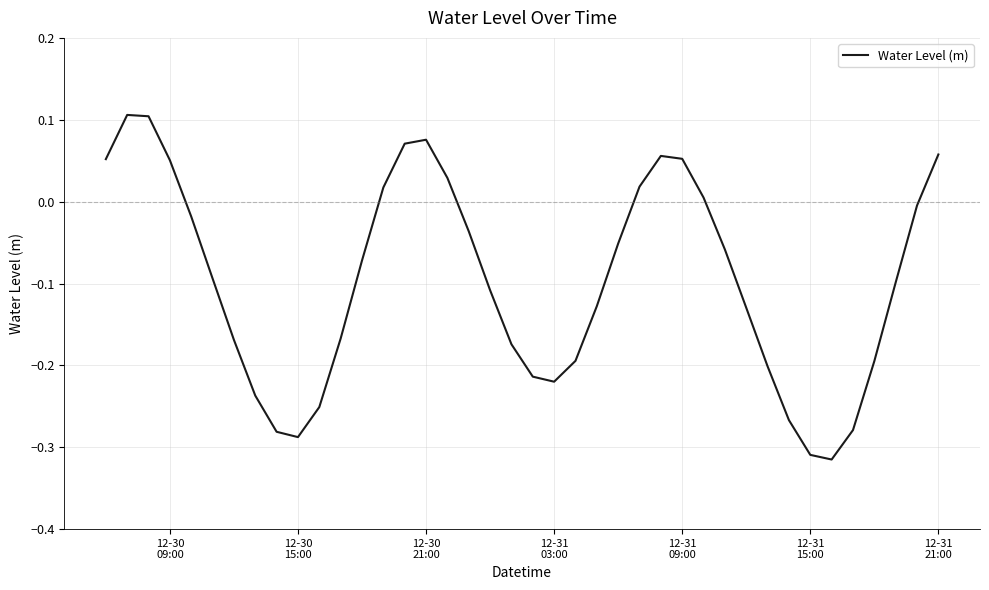

How many lines are shown in the chart?

1